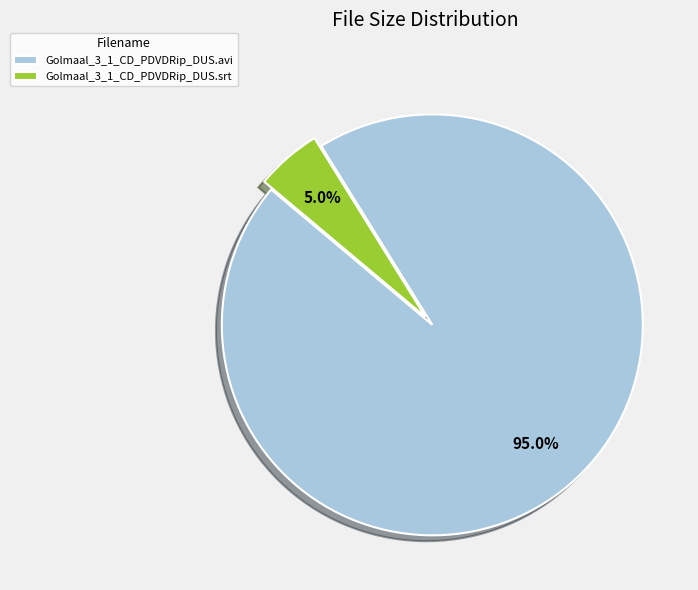

The Golmaal_3_1_CD_PDVDRip_DUS.avi slice represents 80% of the pie. True or false?

False